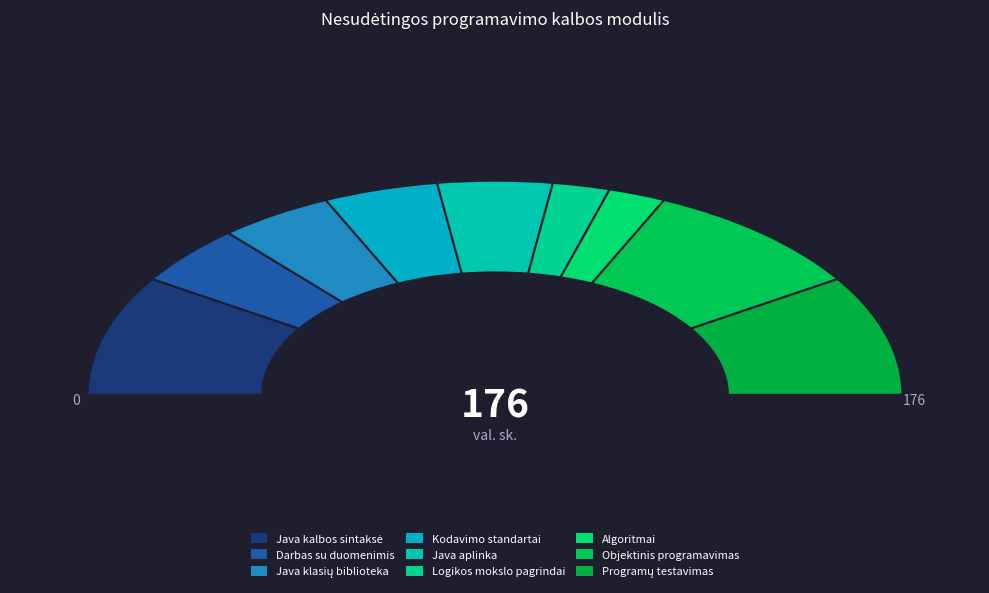

Is Algoritmai the majority of the pie?

No